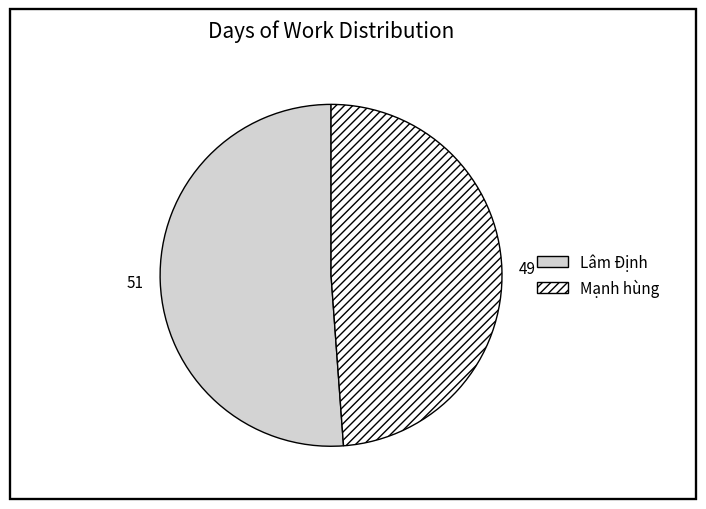

What is the majority slice?

Lâm Định